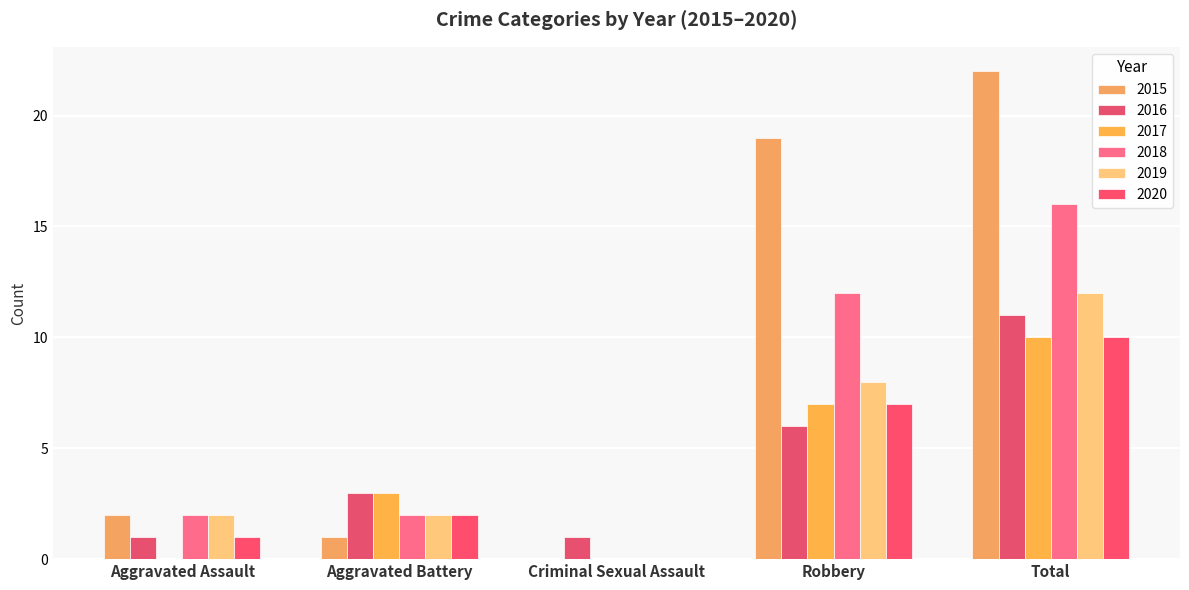

The 2020 series shows 1 at Aggravated Battery. True or false?

False